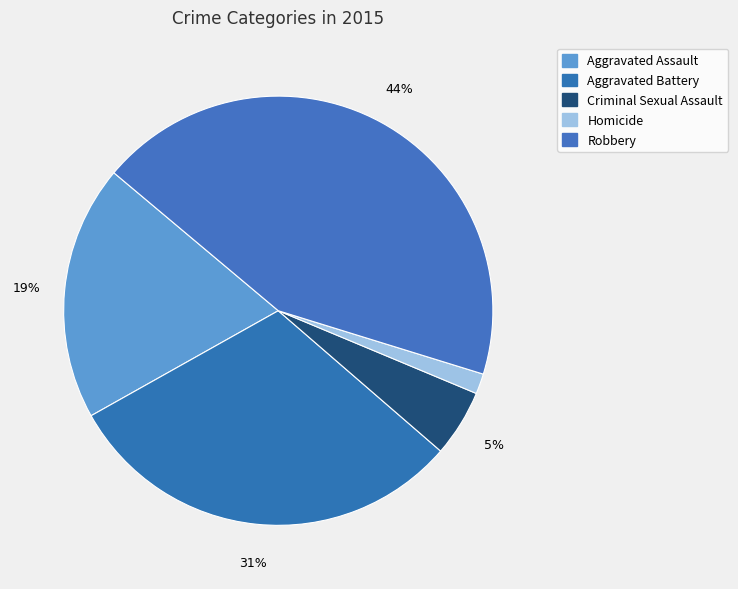

Does Homicide represent more than half of the total?

No